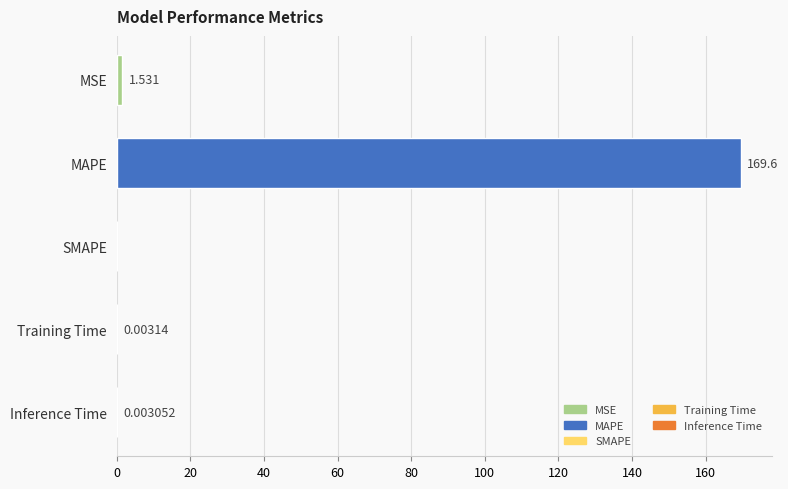

At which label is the value closest to 84?

MSE